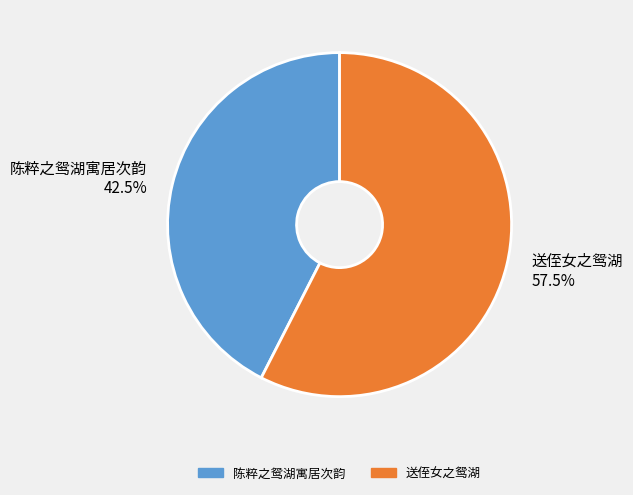

Which slice represents more than half of the pie?

送侄女之鸳湖